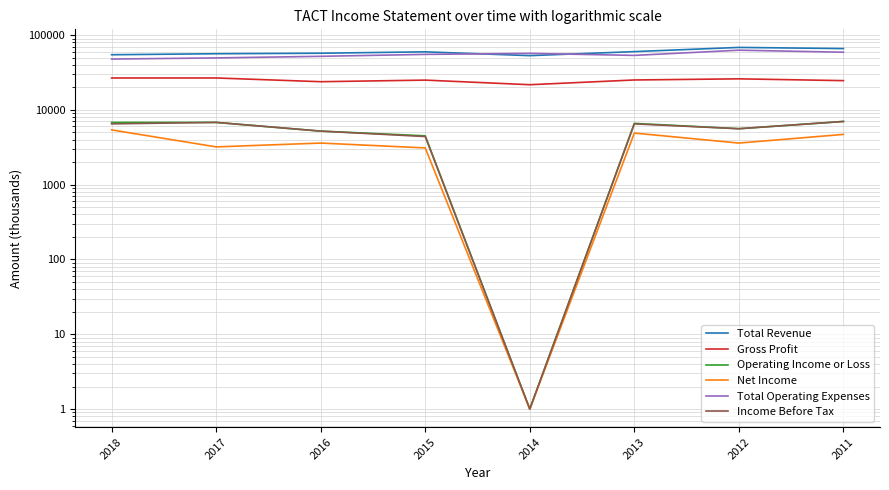

The value of Total Operating Expenses at 2013 is 53500. True or false?

True